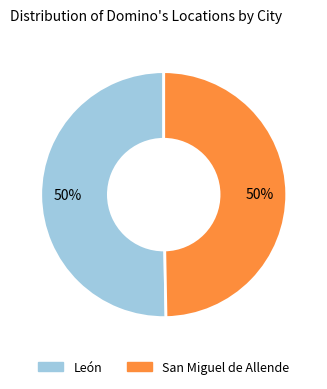

To the nearest percent, what is the combined percentage of San Miguel de Allende and León?

100%